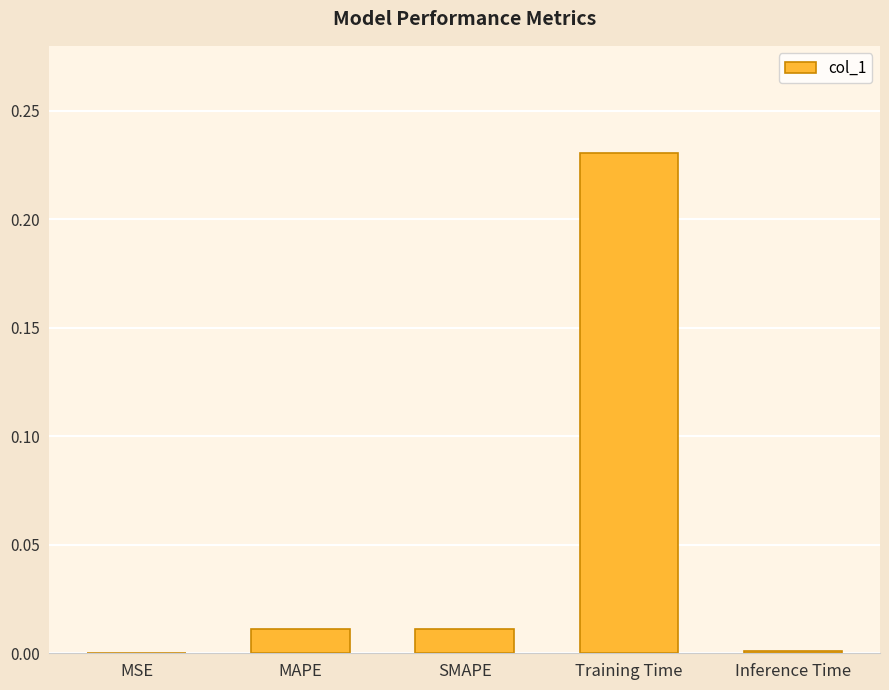

What is the sum of all values?

0.3